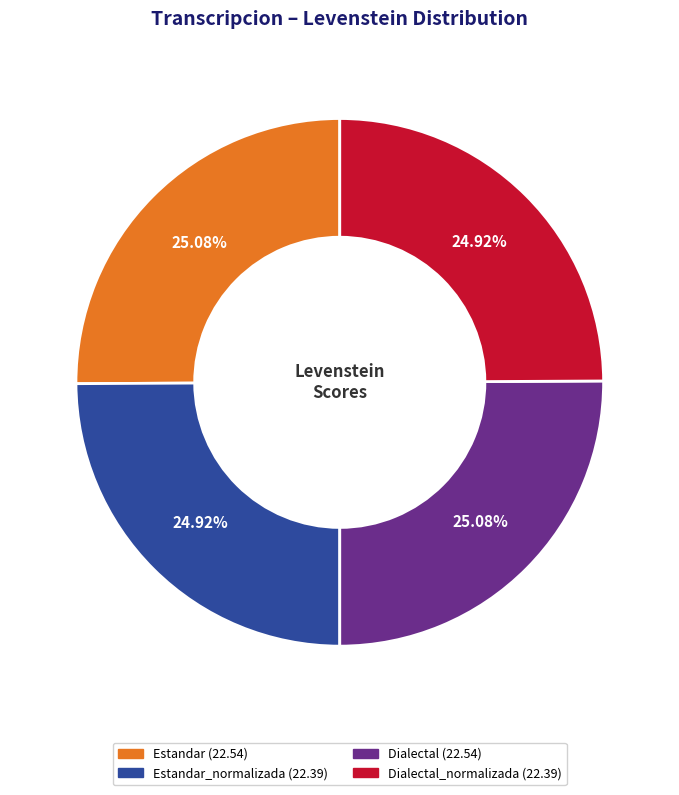

Is there a majority slice in this chart?

No